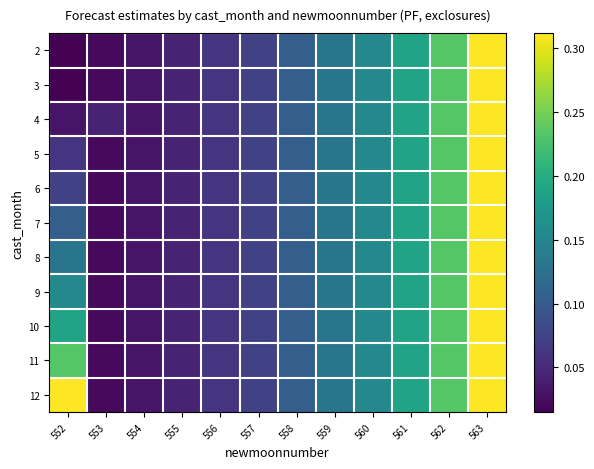

Reading left to right, extract all data points from this chart.

2: 552=0.0	553=0.0	554=0.0	555=0.0	556=0.1	557=0.1	558=0.1	559=0.1	560=0.2	561=0.2	562=0.2	563=0.3
3: 552=0.0	553=0.0	554=0.0	555=0.0	556=0.1	557=0.1	558=0.1	559=0.1	560=0.2	561=0.2	562=0.2	563=0.3
4: 552=0.0	553=0.0	554=0.0	555=0.0	556=0.1	557=0.1	558=0.1	559=0.1	560=0.2	561=0.2	562=0.2	563=0.3
5: 552=0.1	553=0.0	554=0.0	555=0.0	556=0.1	557=0.1	558=0.1	559=0.1	560=0.2	561=0.2	562=0.2	563=0.3
6: 552=0.1	553=0.0	554=0.0	555=0.0	556=0.1	557=0.1	558=0.1	559=0.1	560=0.2	561=0.2	562=0.2	563=0.3
7: 552=0.1	553=0.0	554=0.0	555=0.0	556=0.1	557=0.1	558=0.1	559=0.1	560=0.2	561=0.2	562=0.2	563=0.3
8: 552=0.1	553=0.0	554=0.0	555=0.0	556=0.1	557=0.1	558=0.1	559=0.1	560=0.2	561=0.2	562=0.2	563=0.3
9: 552=0.2	553=0.0	554=0.0	555=0.0	556=0.1	557=0.1	558=0.1	559=0.1	560=0.2	561=0.2	562=0.2	563=0.3
10: 552=0.2	553=0.0	554=0.0	555=0.0	556=0.1	557=0.1	558=0.1	559=0.1	560=0.2	561=0.2	562=0.2	563=0.3
11: 552=0.2	553=0.0	554=0.0	555=0.0	556=0.1	557=0.1	558=0.1	559=0.1	560=0.2	561=0.2	562=0.2	563=0.3
12: 552=0.3	553=0.0	554=0.0	555=0.0	556=0.1	557=0.1	558=0.1	559=0.1	560=0.2	561=0.2	562=0.2	563=0.3